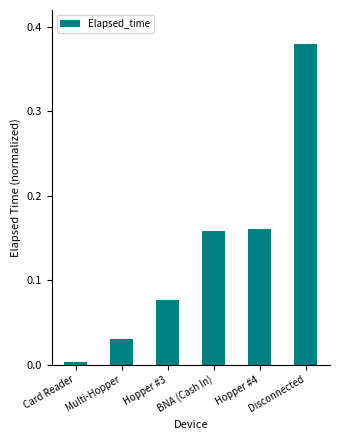

Between BNA (Cash In) and Disconnected, which is larger?

Disconnected